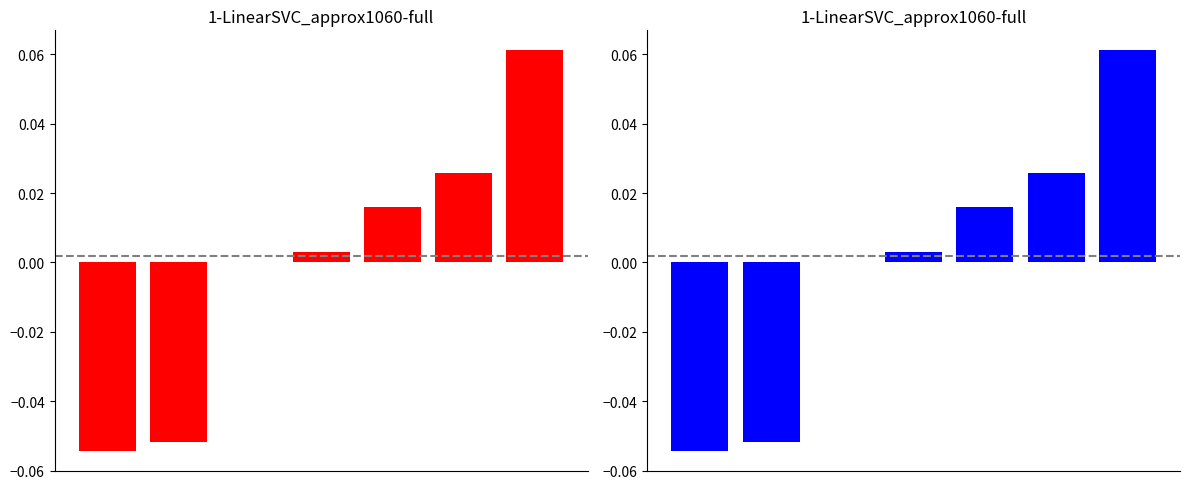

Reading right to left, transcribe all the data shown in this chart.

0.1	0.0	0.0	0.0	0.0	-0.1	-0.1